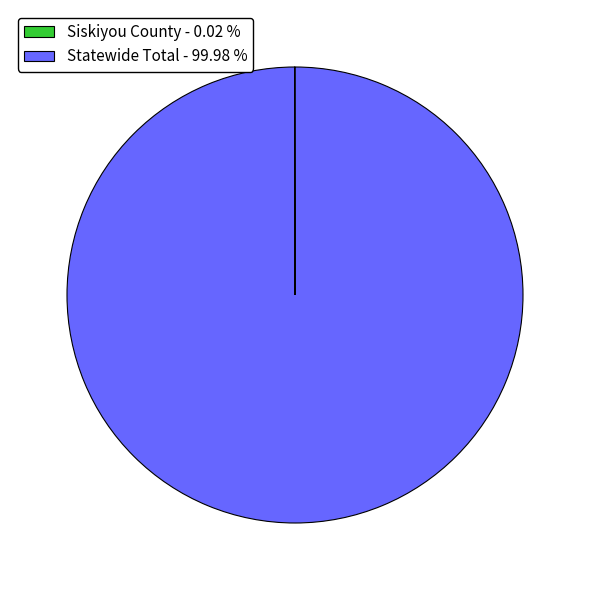

Is there a majority slice in this chart?

Yes